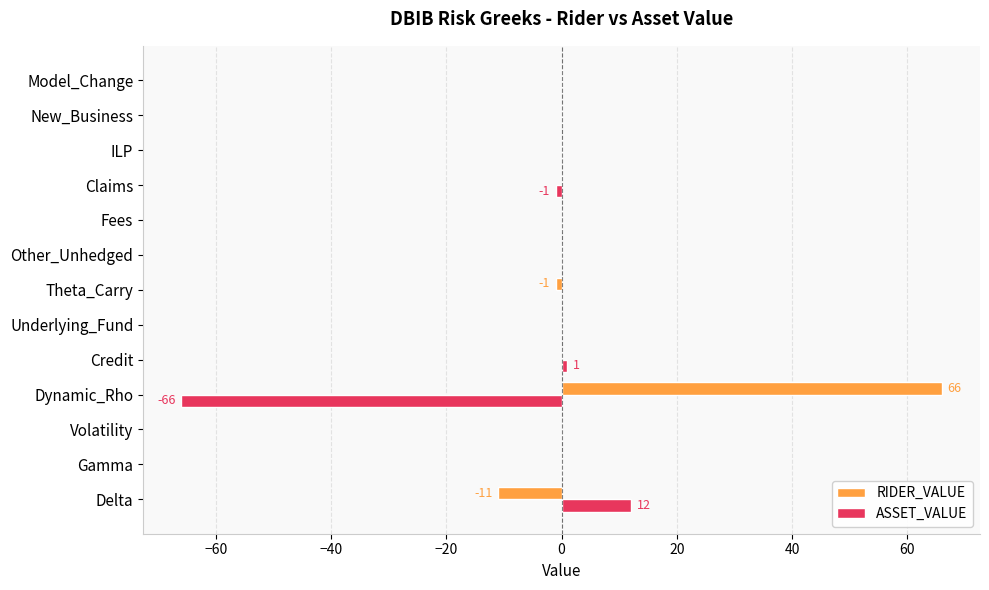

Which category has the highest value in the ASSET_VALUE series?

Delta